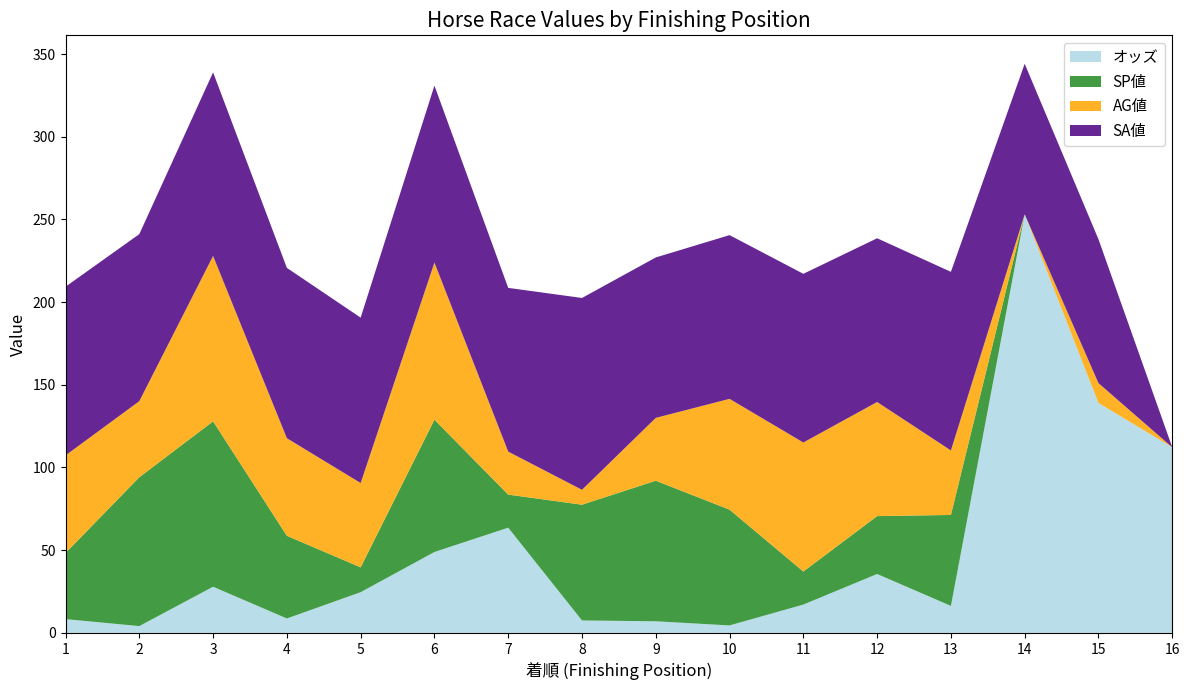

Reading left to right, list all the values displayed in this chart.

オッズ: 8.3	4.1	27.9	8.7	24.6	48.9	63.6	7.5	7.0	4.5	17.1	35.6	16.3	253.1	139.0	112.2
SP値: 40.0	90.0	100.0	50.0	15.0	80.0	20.0	70.0	85.0	70.0	20.0	35.0	55.0	0.0	0.0	0.0
AG値: 59.0	46.0	100.0	59.0	51.0	95.0	26.0	9.0	38.0	67.0	78.0	69.0	39.0	0.0	12.0	0.0
SA値: 102.0	101.0	111.0	103.0	100.0	107.0	99.0	116.0	97.0	99.0	102.0	99.0	108.0	91.0	87.0	0.0